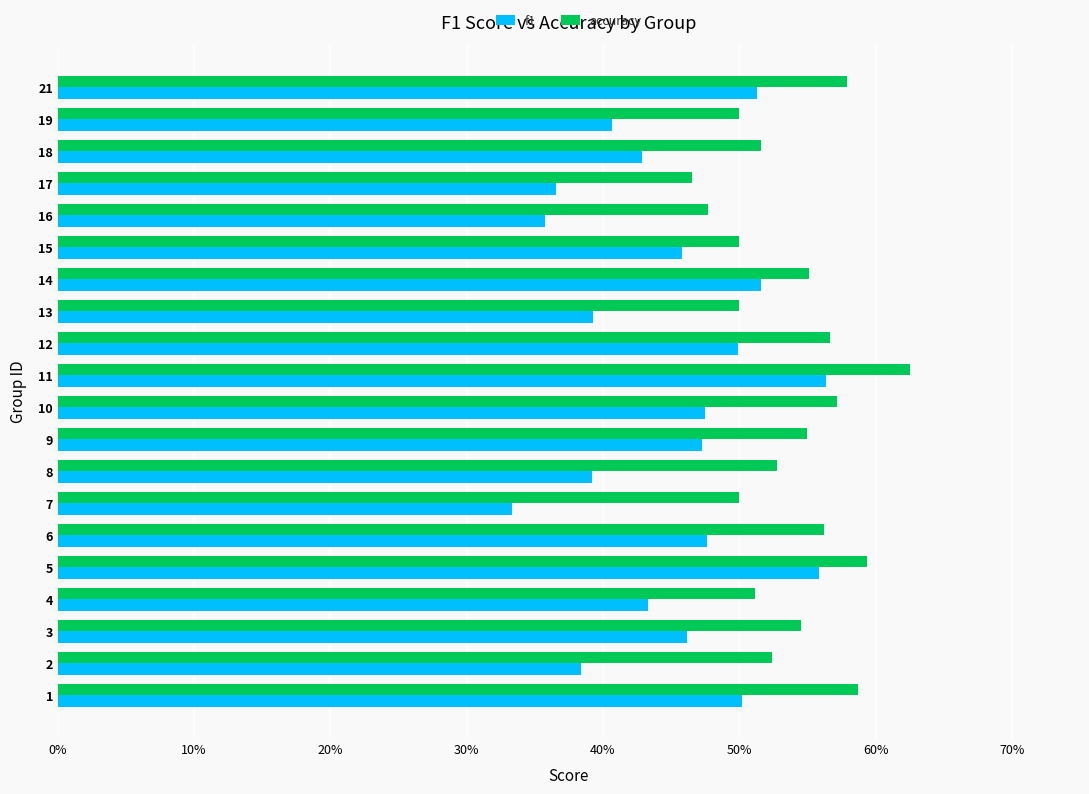

What is the greatest value displayed?

0.6